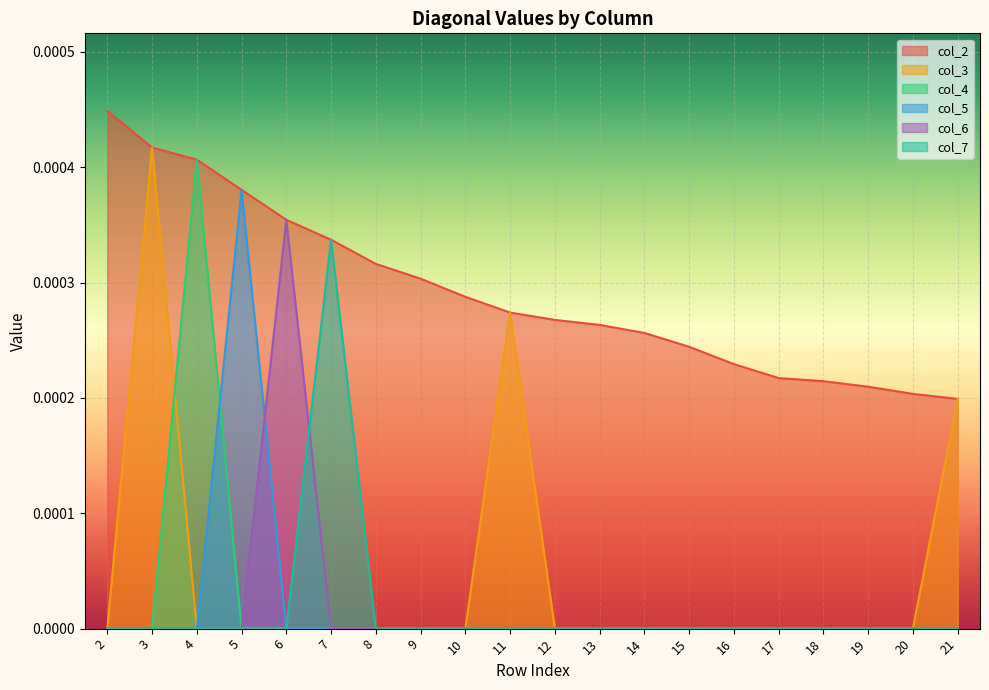

True or false: col_3 has more than 2 points higher than both neighbors.

False